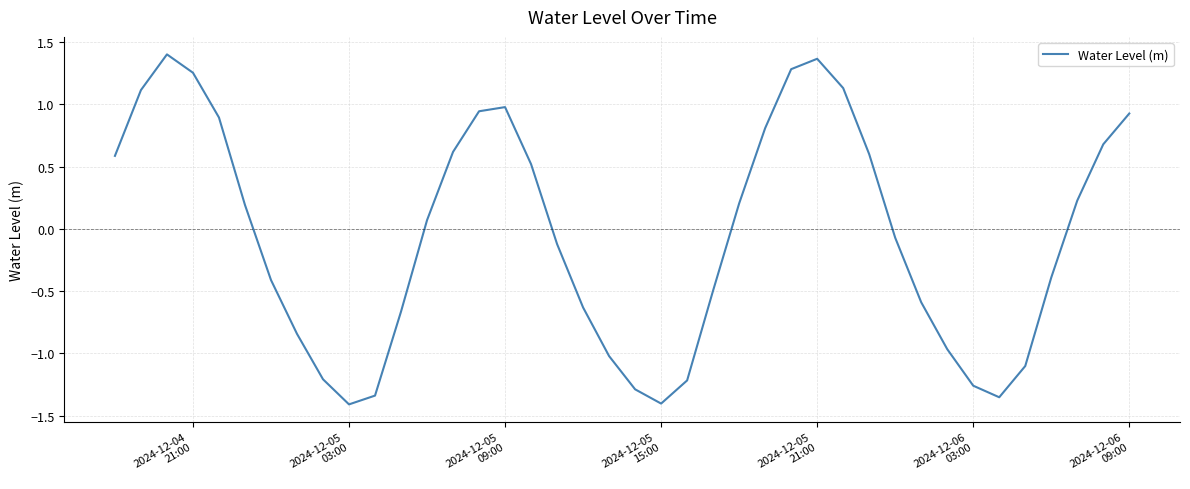

What is the difference between the maximum and minimum values?

2.8